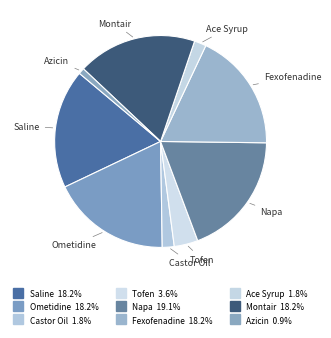

Is there a majority slice in this chart?

No